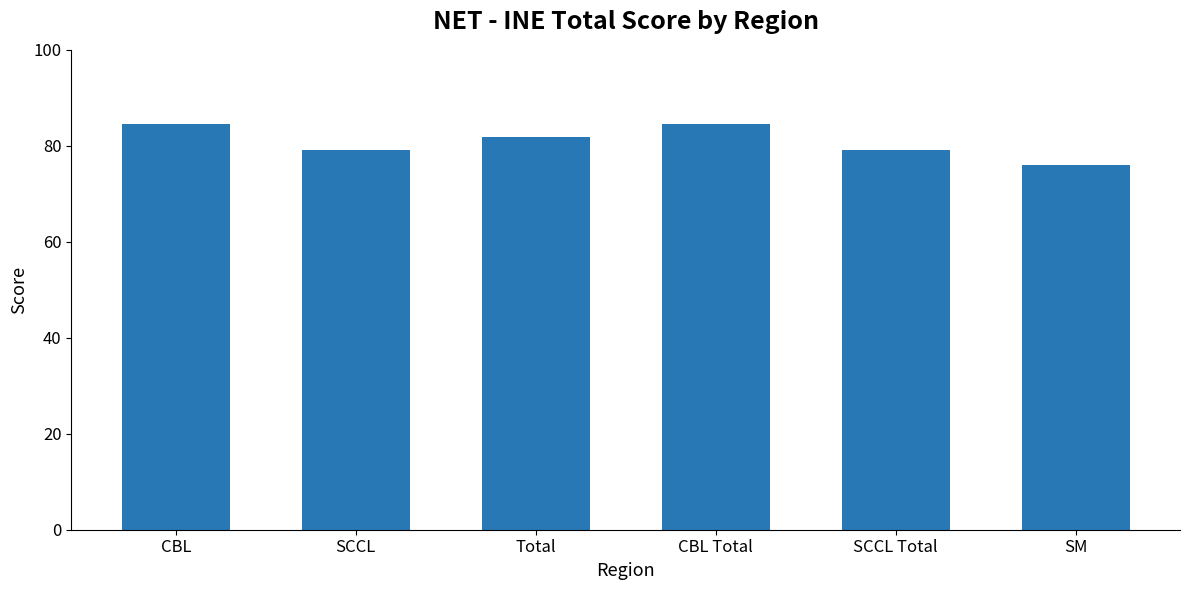

What is the label of the 2nd bar from the left?

SCCL